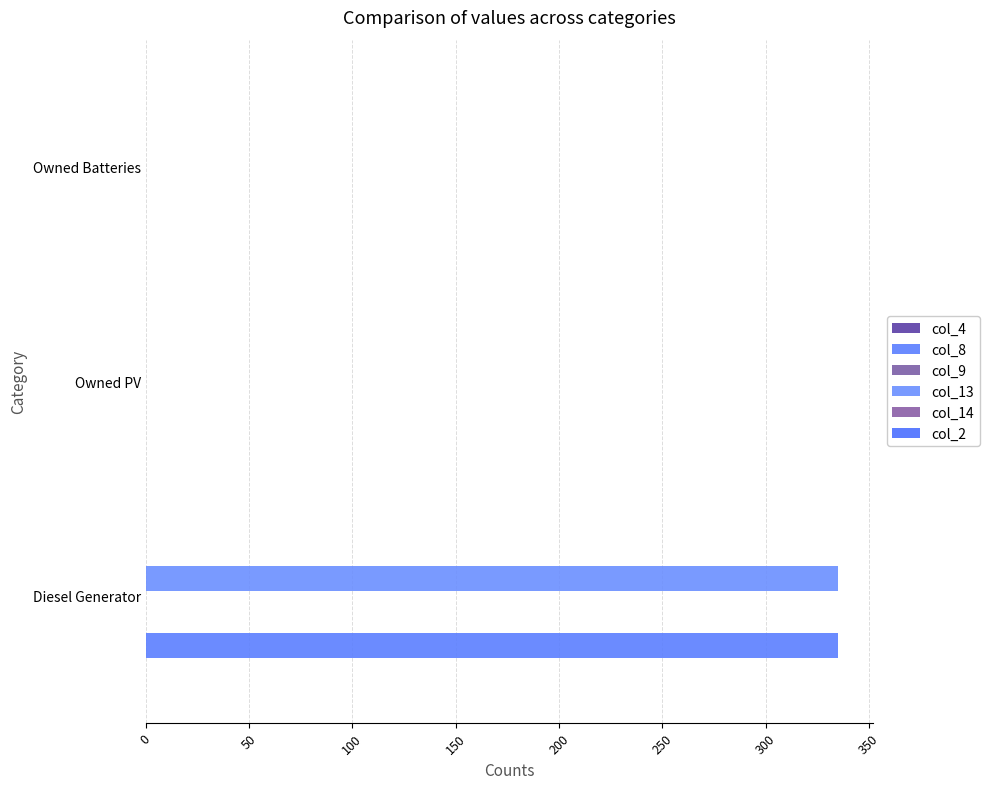

What are all the series names shown in the legend?

col_4, col_8, col_9, col_13, col_14, col_2